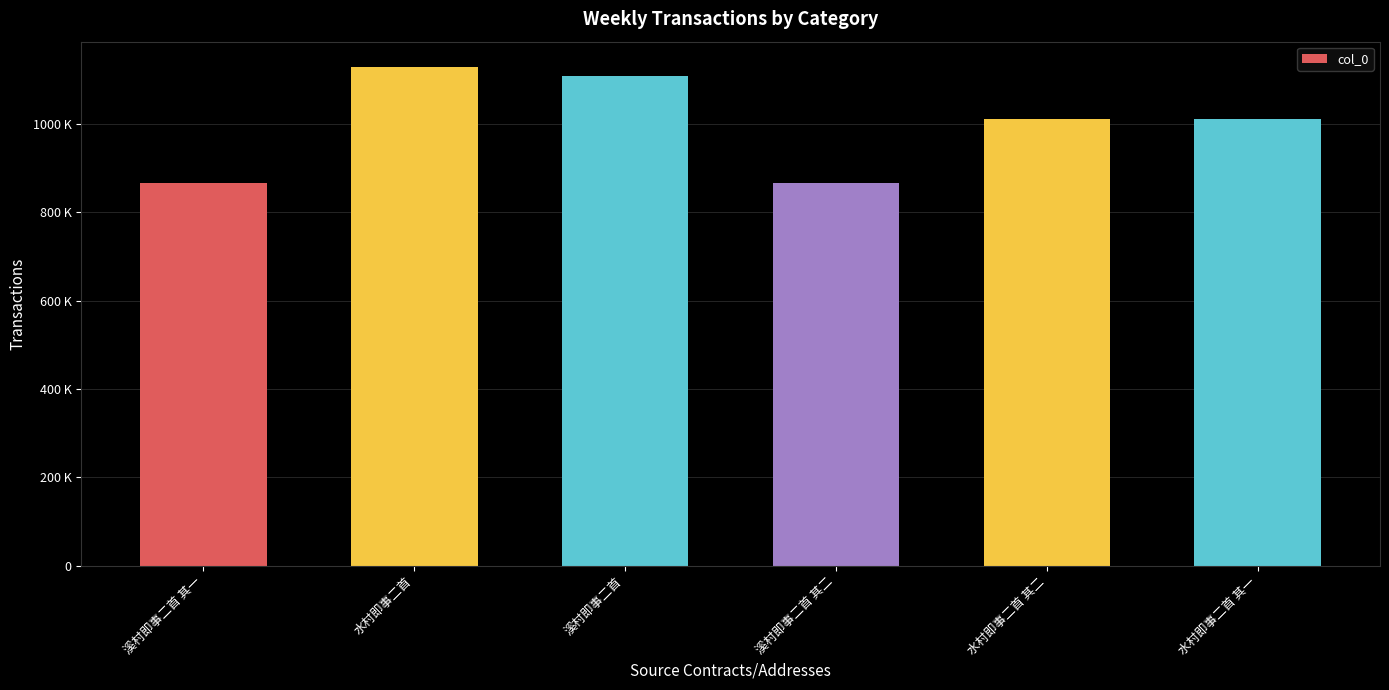

Where is the data nearest to the value 996942?

水村即事二首 其二